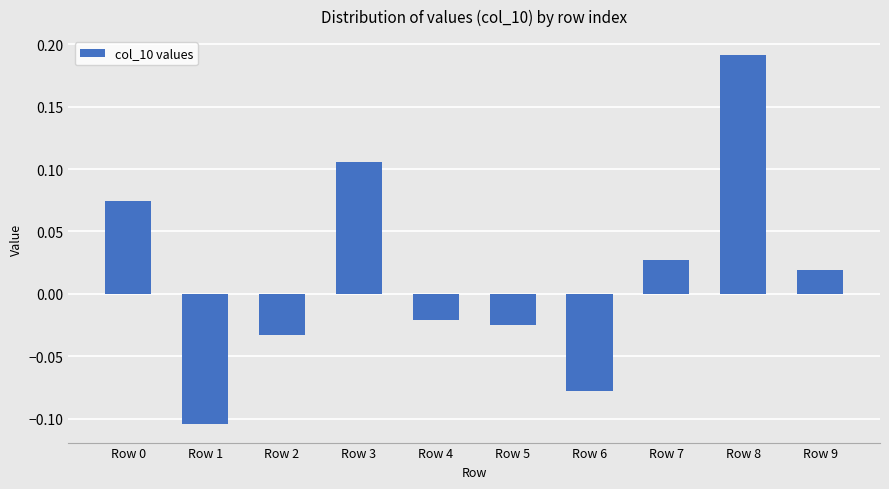

At which category does the chart reach its minimum across all series?

Row 1